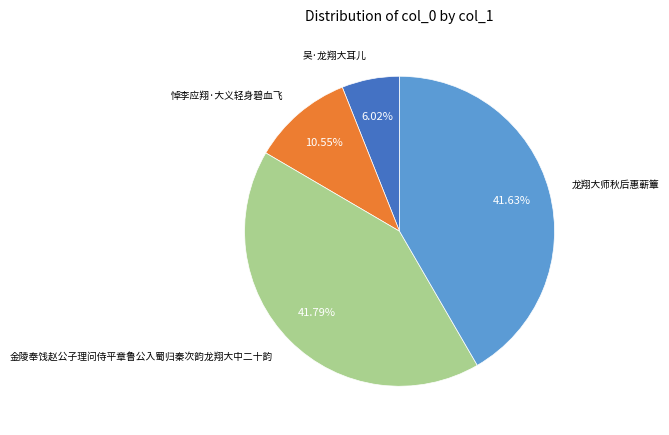

Combined, what portion of the pie is 悼李应翔·大义轻身碧血飞 and 金陵奉饯赵公子理问侍平章鲁公入蜀归秦次韵龙翔大中二十韵?

52.3%